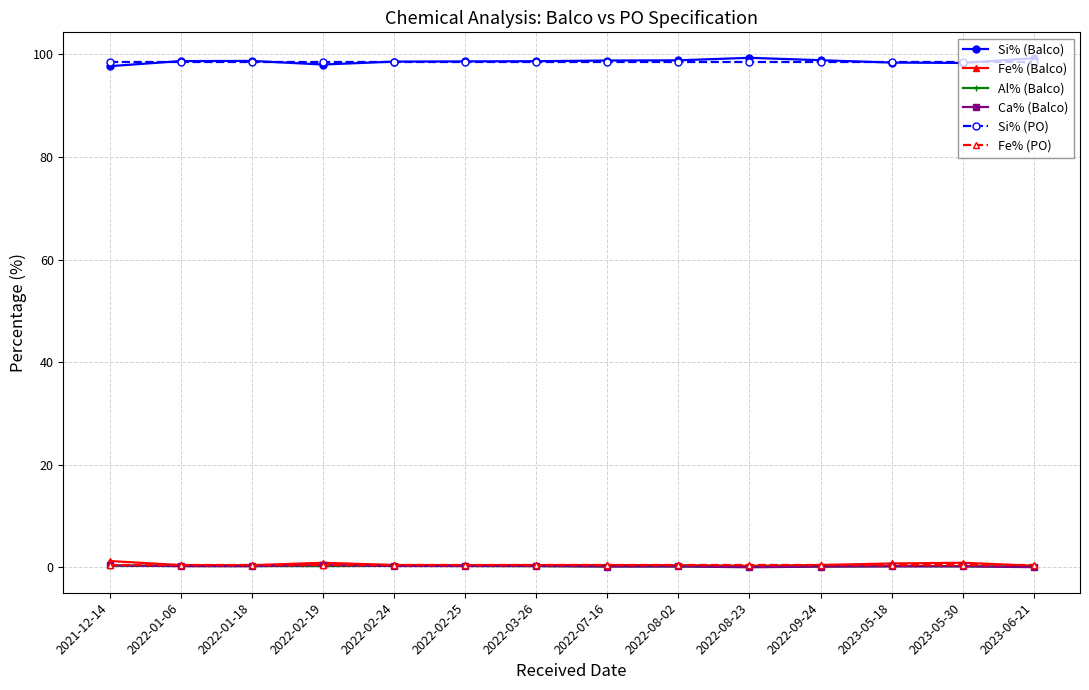

What position from the right is 2022-09-24?

4